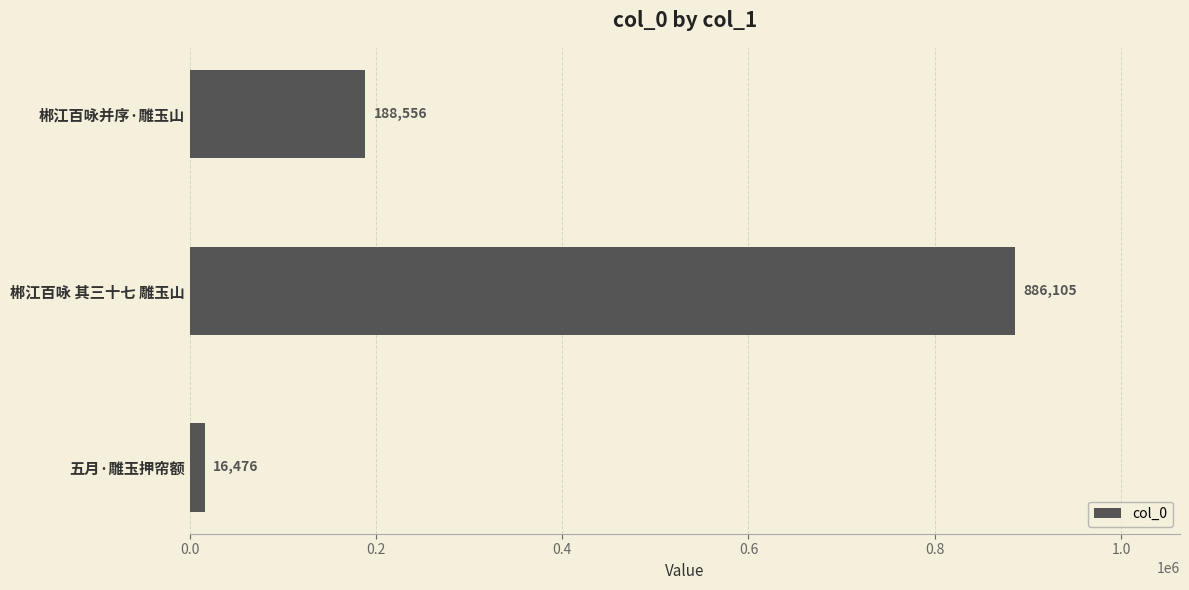

True or false: the data shows 302266 at 郴江百咏并序·雕玉山.

False